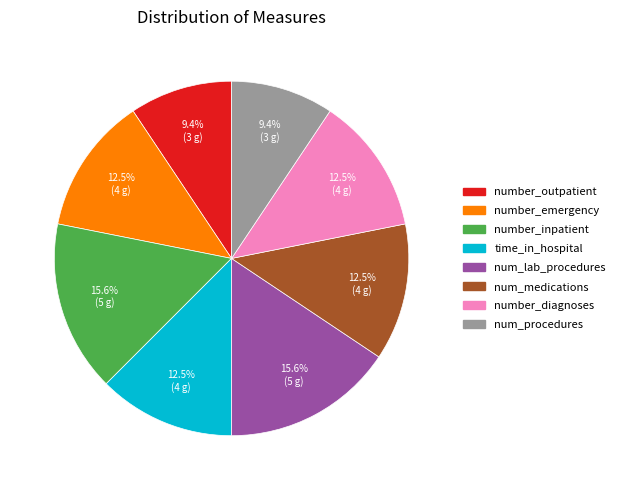

The number_outpatient slice represents 1% of the pie. True or false?

False